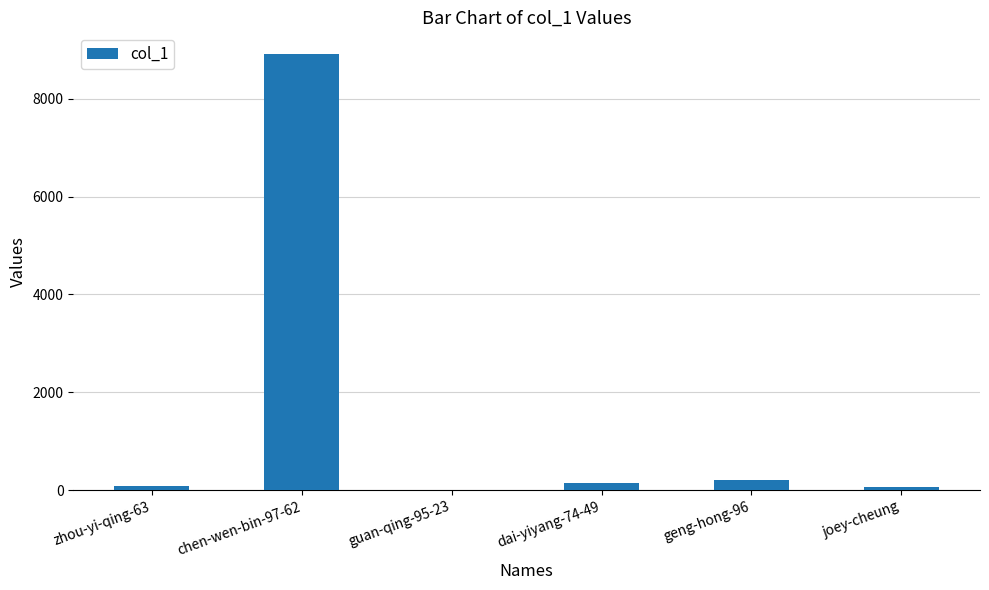

What is the average value?

1567